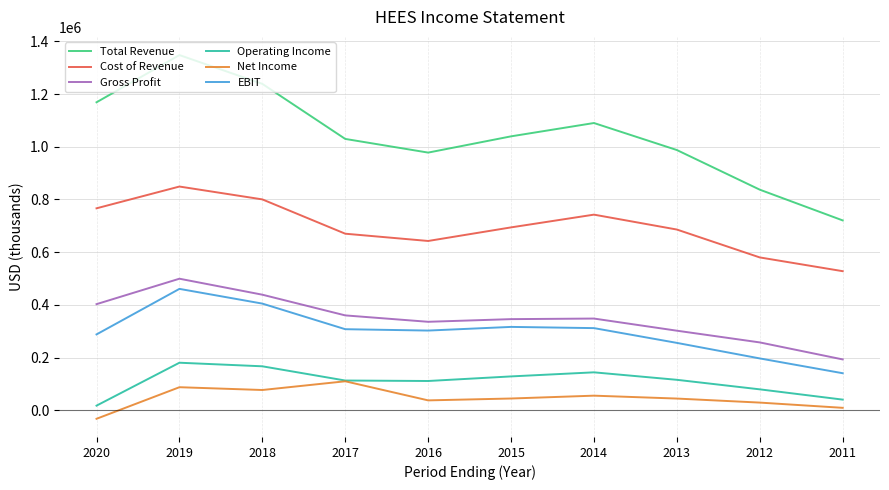

Is it true that Net Income equals 44300 at 2015?

True